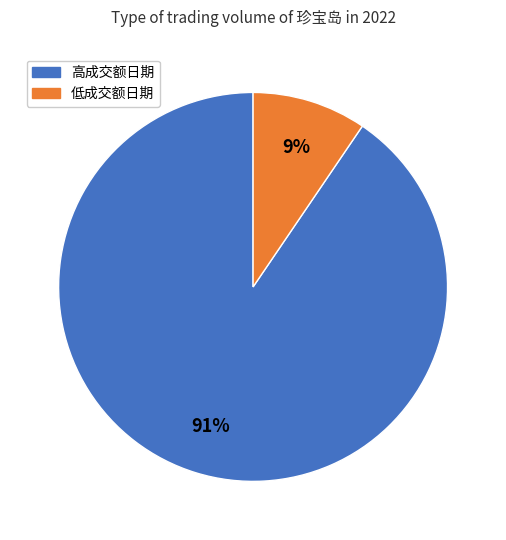

Count the number of slices in the pie.

2